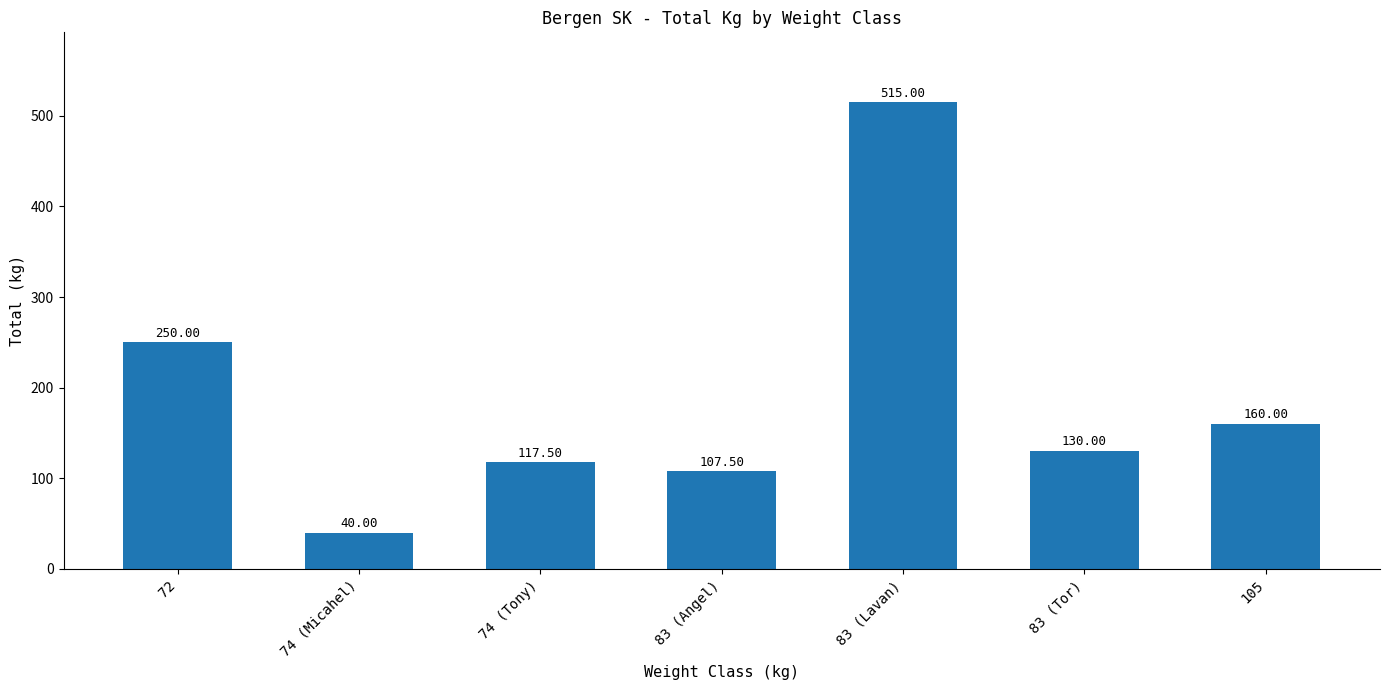

How many values are below 130?

3